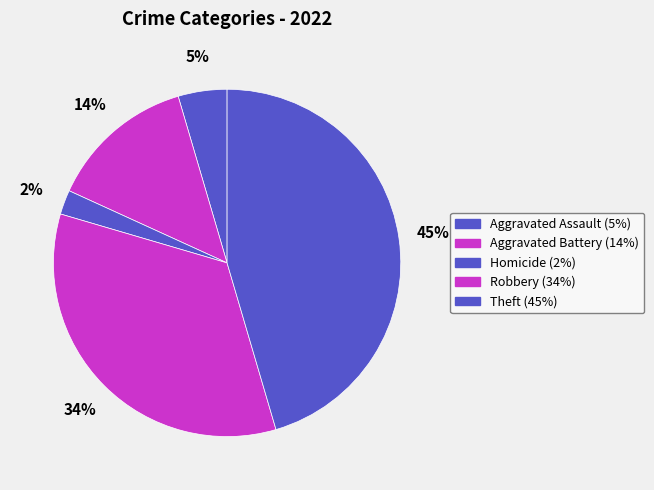

Which has a higher value, Homicide or Aggravated Battery?

Aggravated Battery